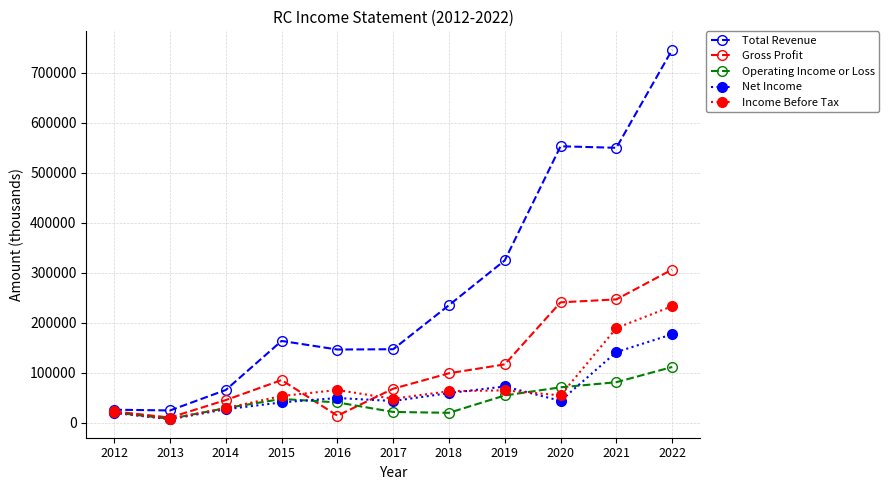

The value of Total Revenue at 2015 is 101744. True or false?

False